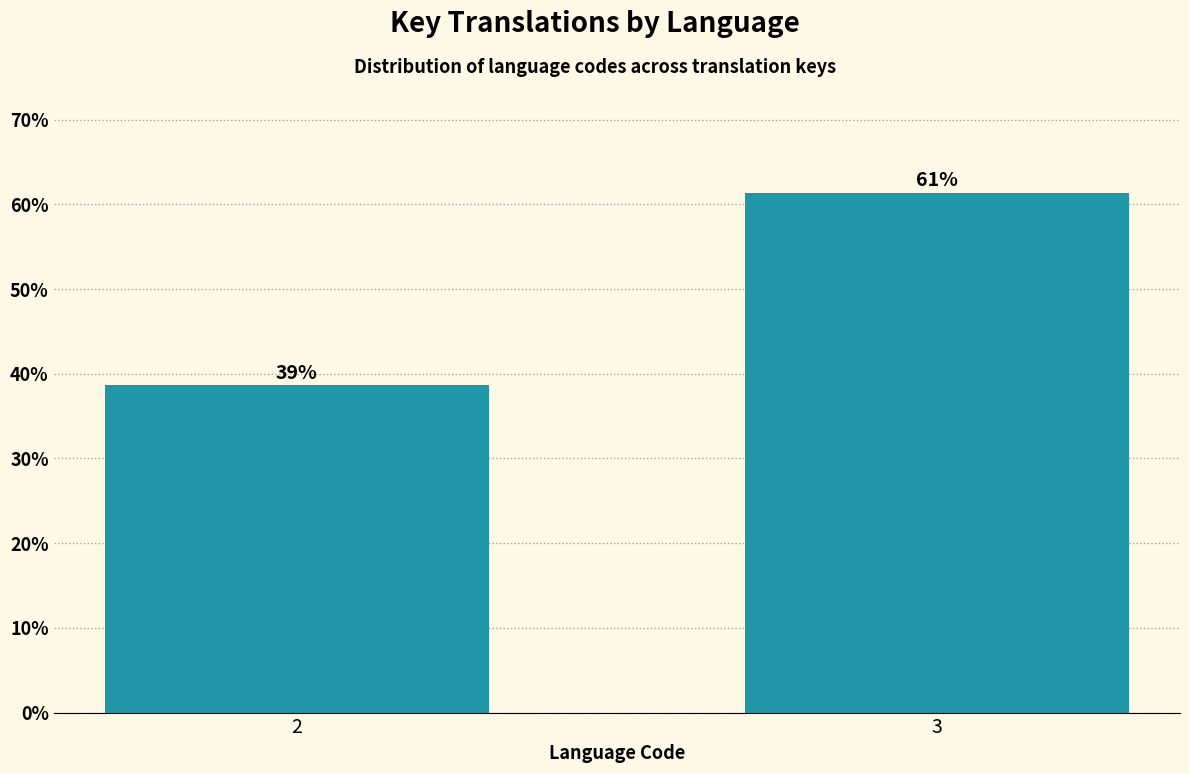

Are the bars horizontal?

No